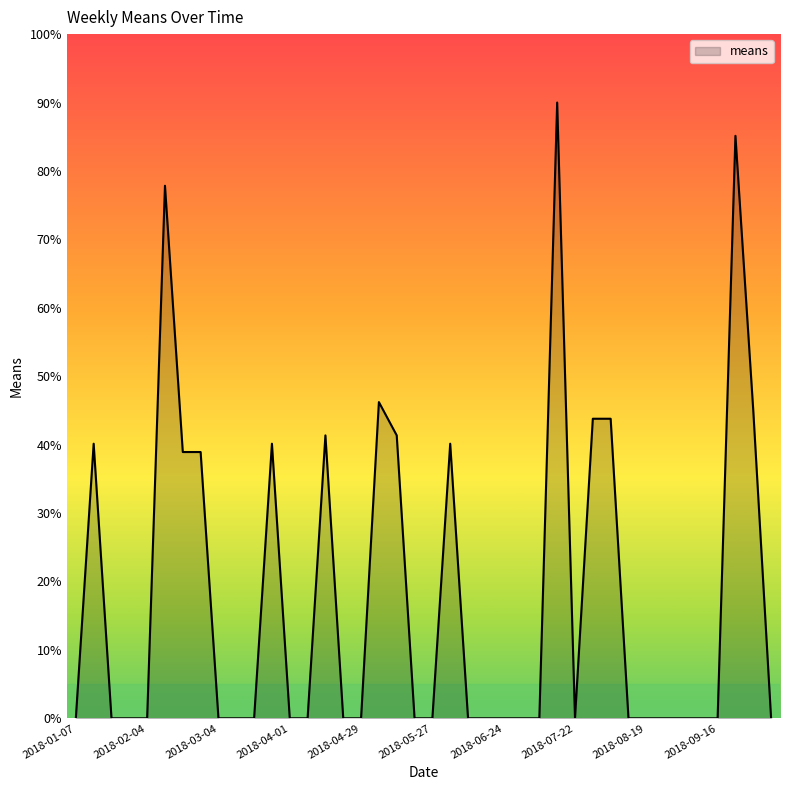

What is the greatest value displayed?

90.0